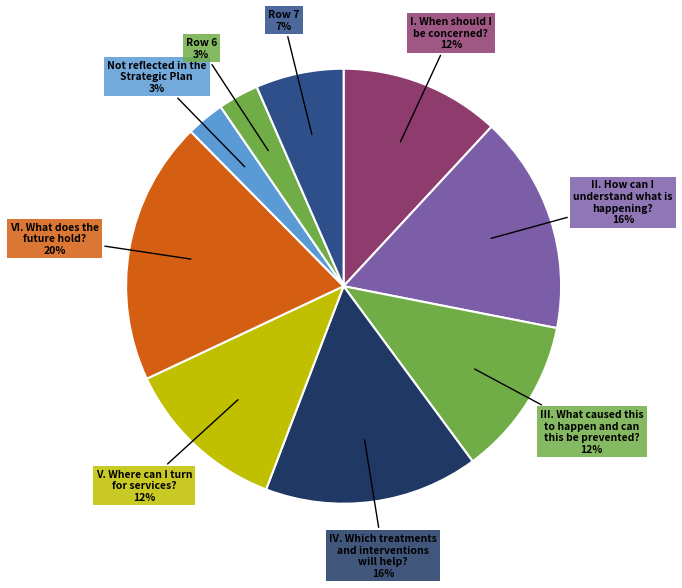

Which slice is the largest?

VI. What does the future hold?